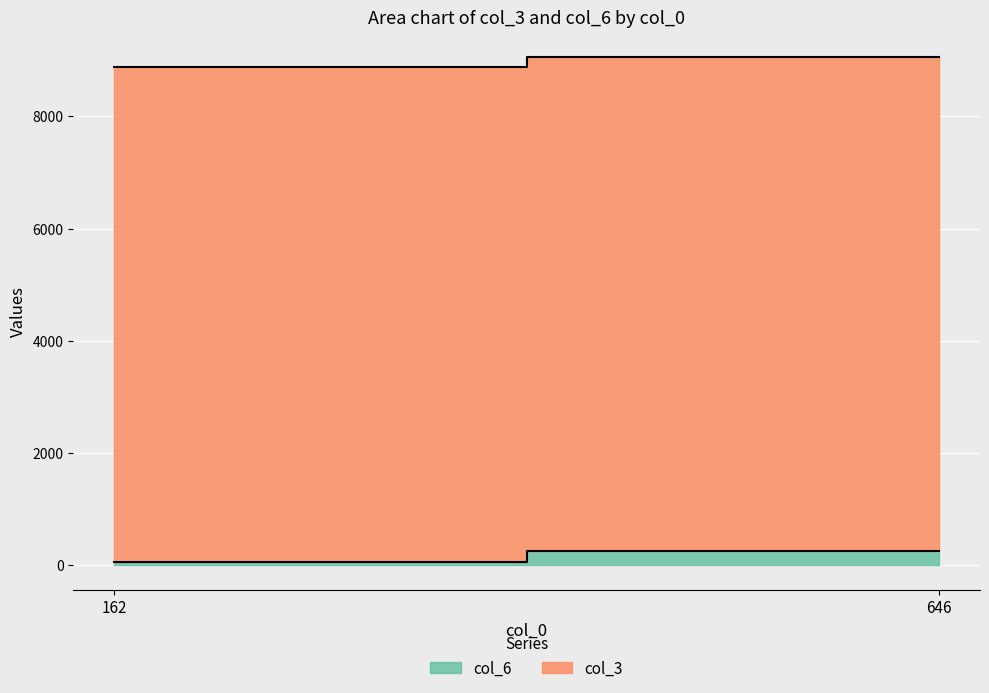

What is the average value of the col_6 series?

147.2